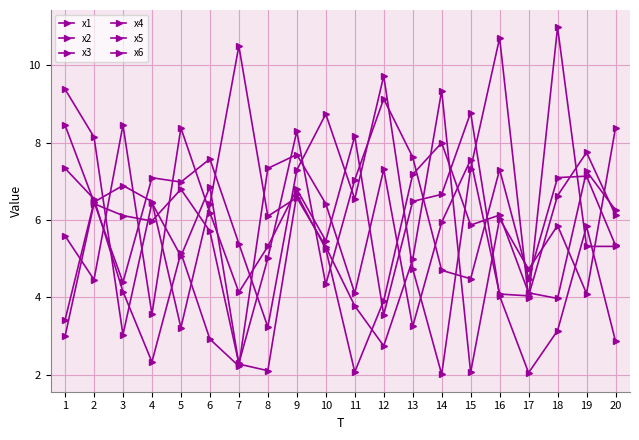

Count the number of data series in this chart.

6